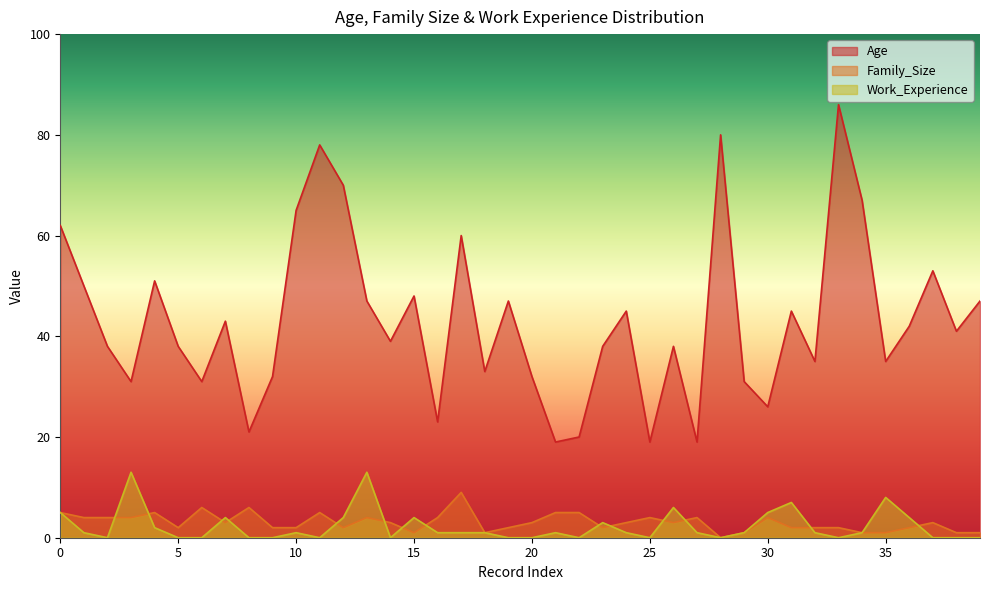

Which series has the widest spread of values?

Age